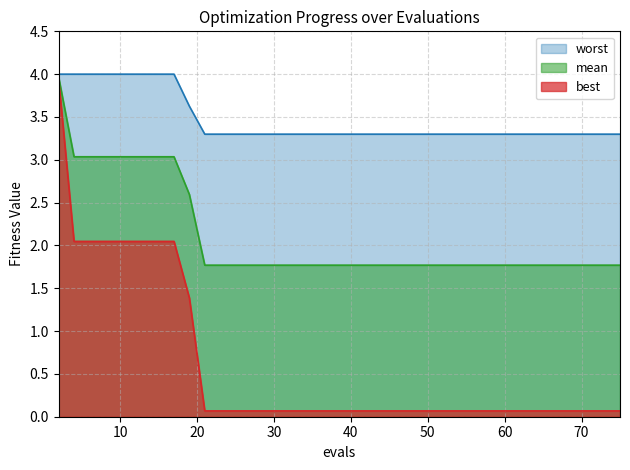

True or false: worst and best intersect in this chart.

False